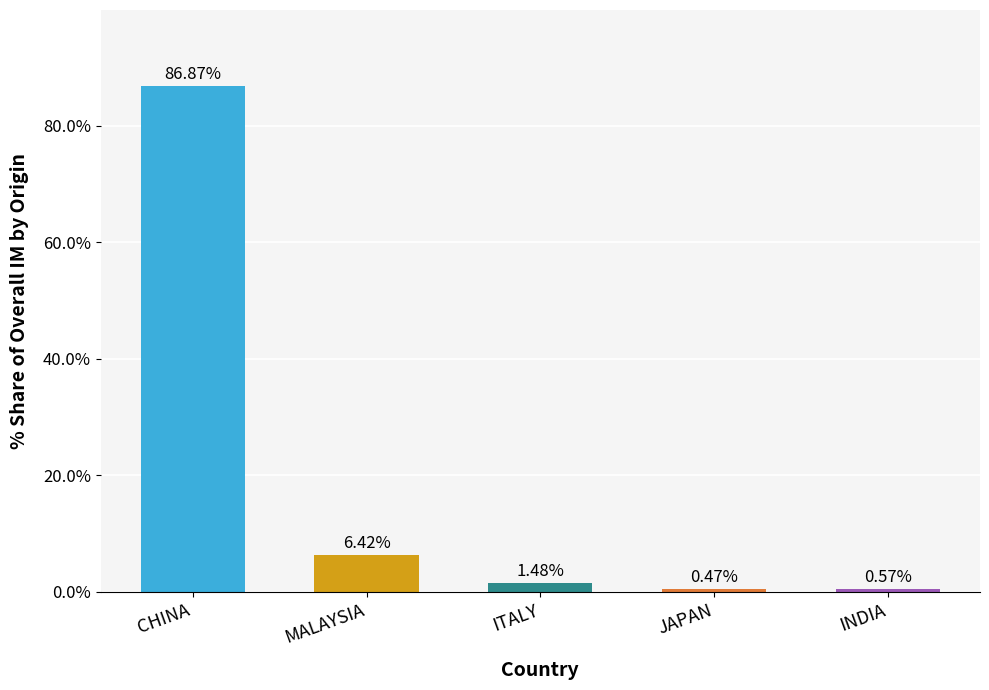

Rank the categories by value from lowest to highest.

JAPAN, INDIA, ITALY, MALAYSIA, CHINA